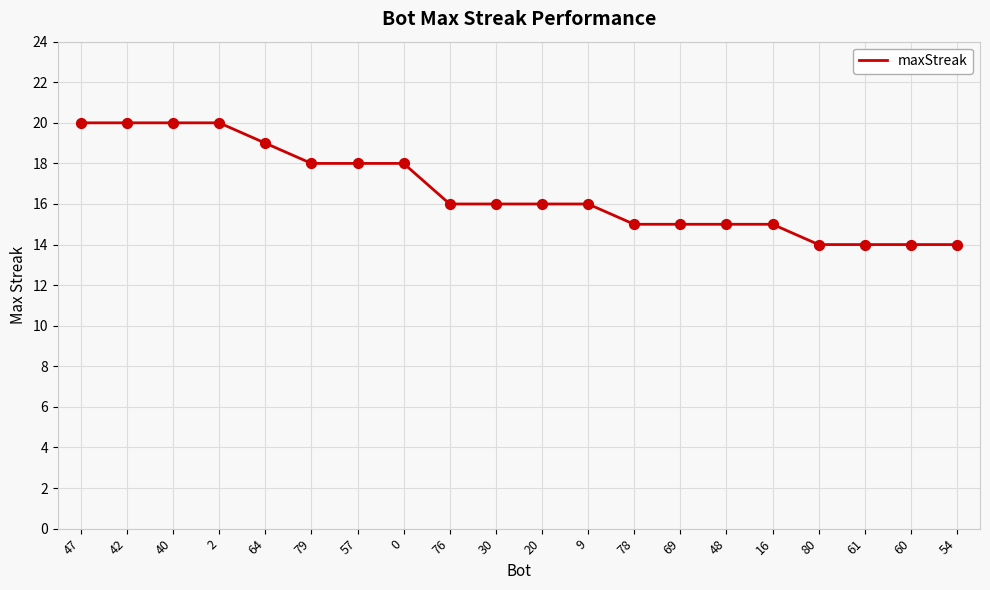

What is the change in value from 20 to 60?

-2